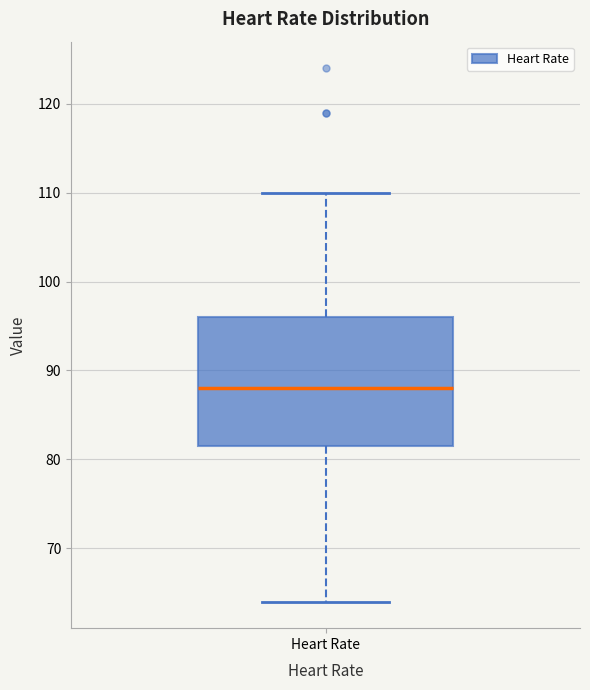

Read this box plot against the y-axis: the position of the median line, the range covered by the box, and the ends of both whiskers. The values are not printed on the chart, so give them approximately, as read against the axis.

median 88, box 82 to 96, whiskers 64 to 110